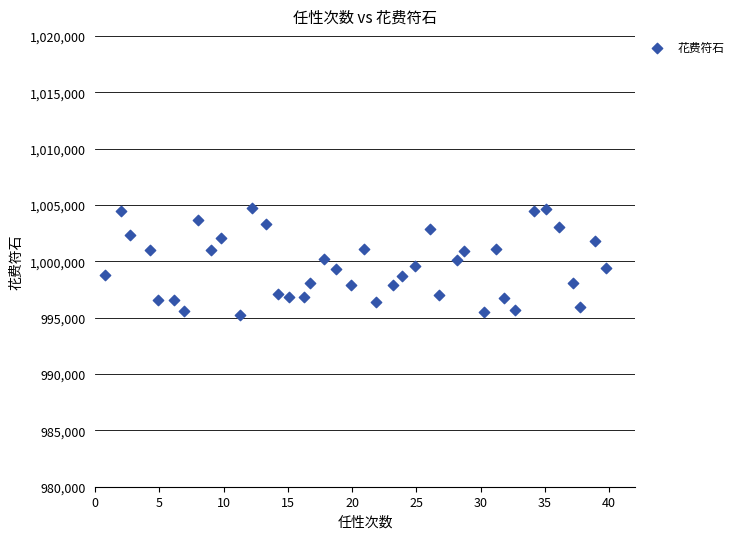

What is the range of Y values (max minus min)?

9493.3